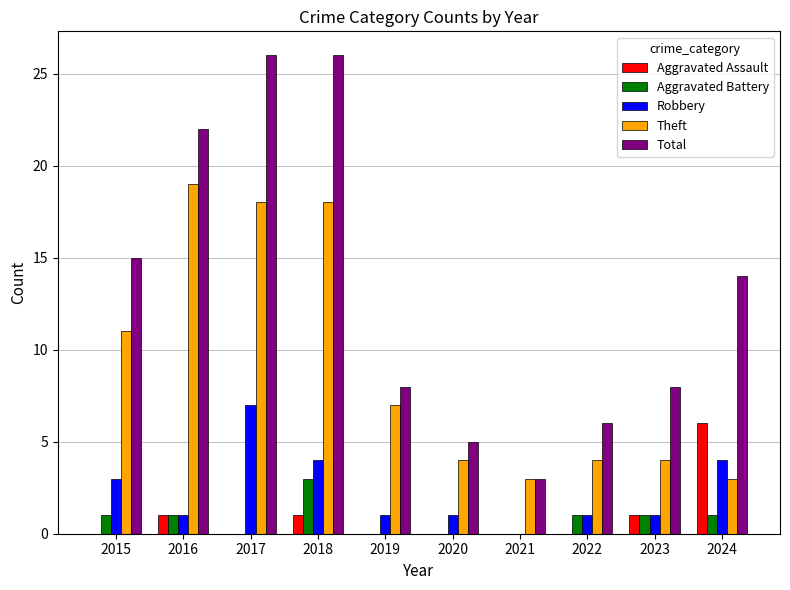

What is the maximum value shown in the chart?

26